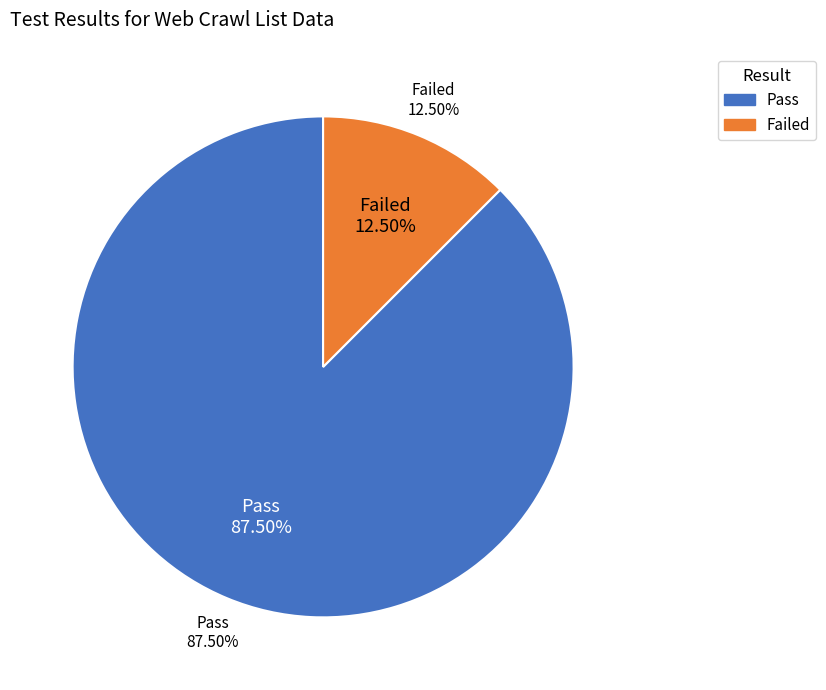

Count the number of slices in the pie.

2